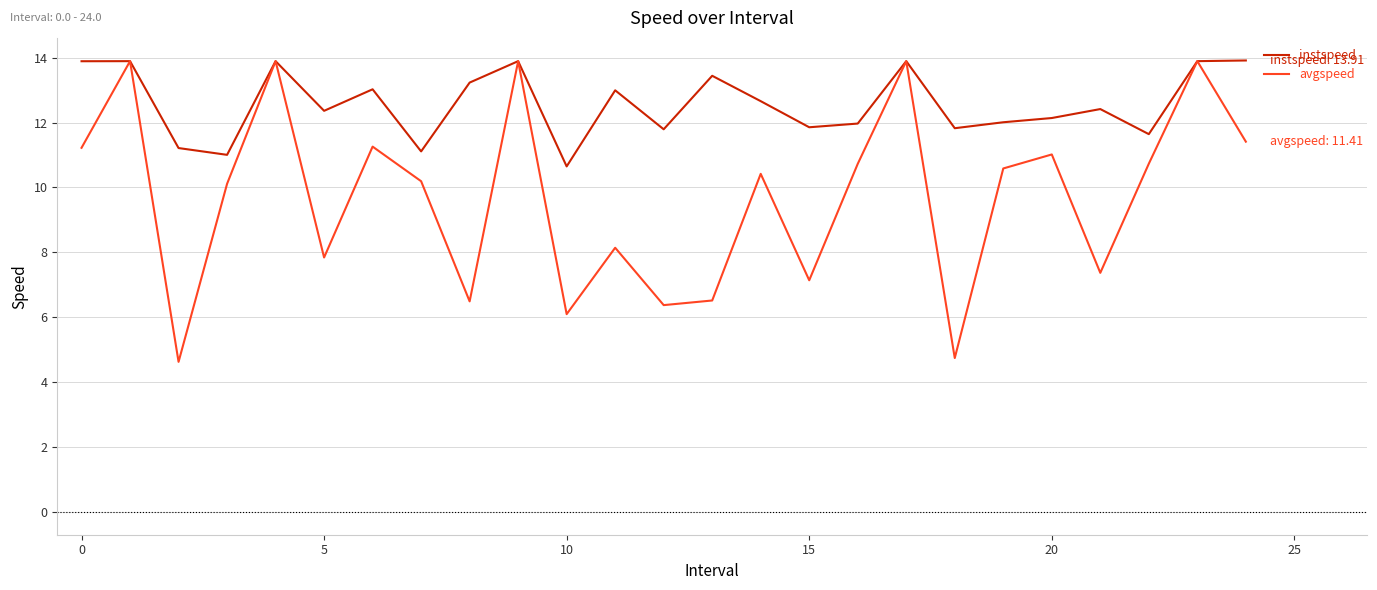

Which series has the largest total across all categories?

instspeed